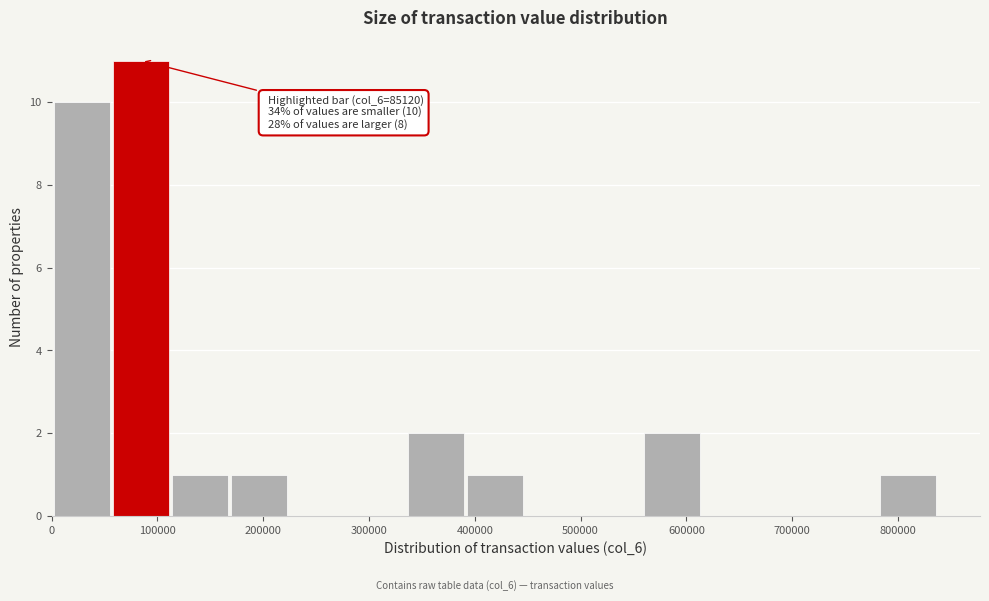

Which range on the x-axis has the tallest bar?

60000 to 110000